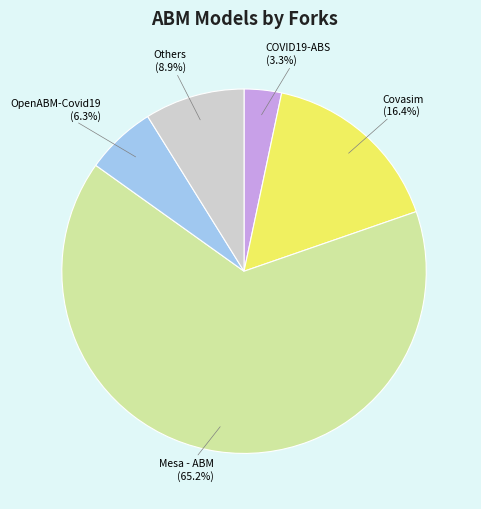

Is there a majority slice in this chart?

Yes